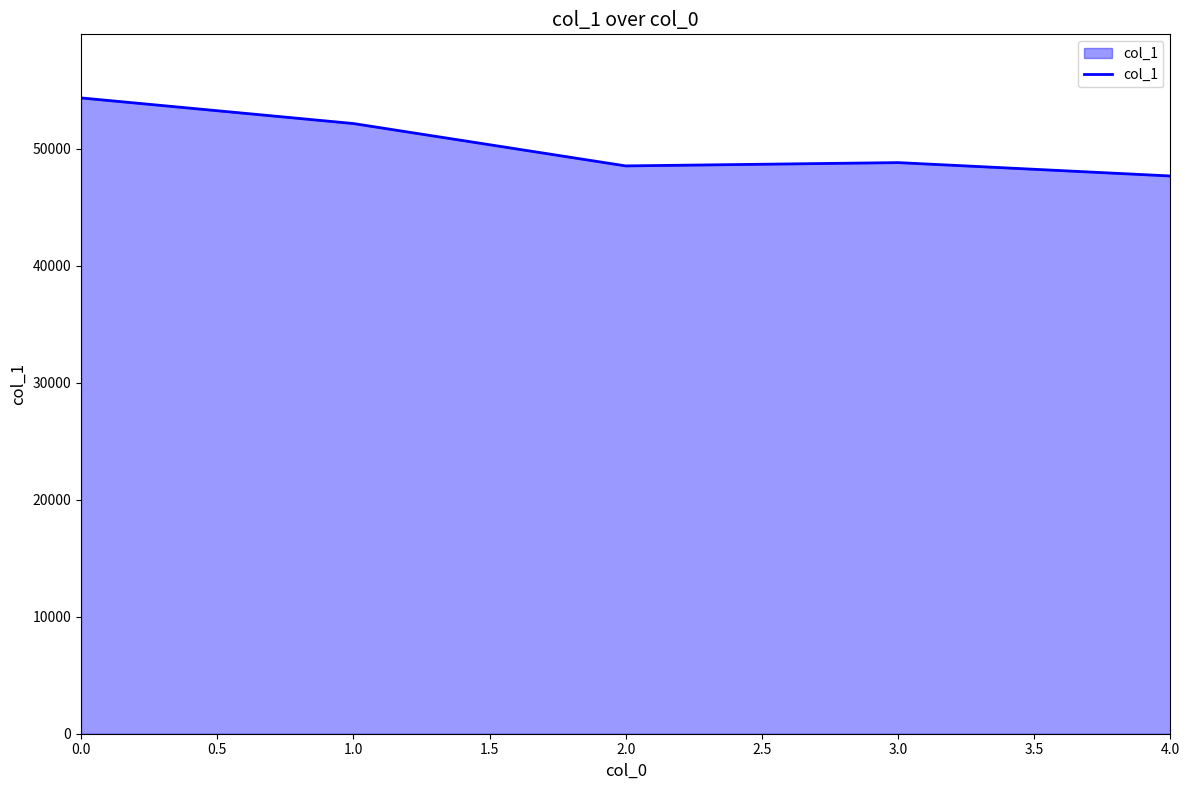

What is the average value?

50326